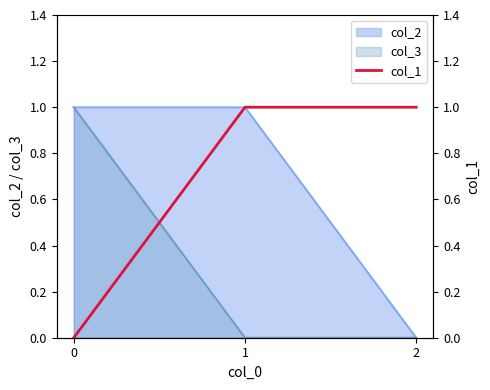

Reading right to left, transcribe all the data shown in this chart.

2=1	1=1	0=0